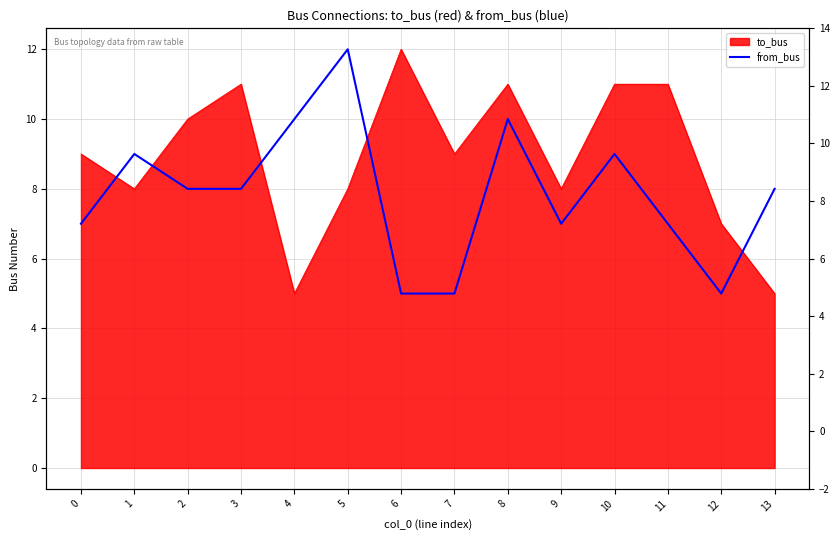

True or false: the data shows 12 at 2.

False